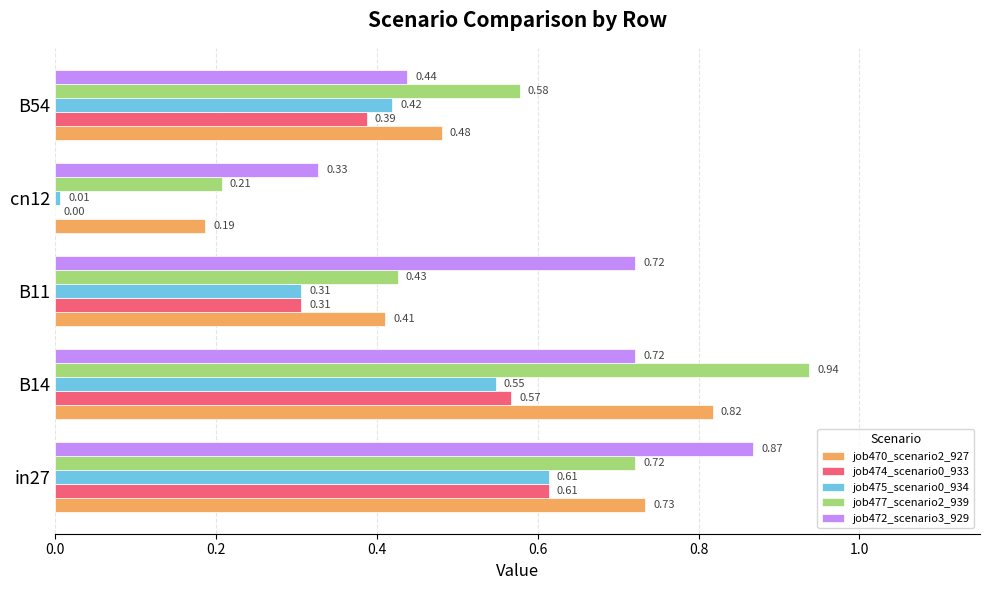

What is the total value across all series at B54?

2.3